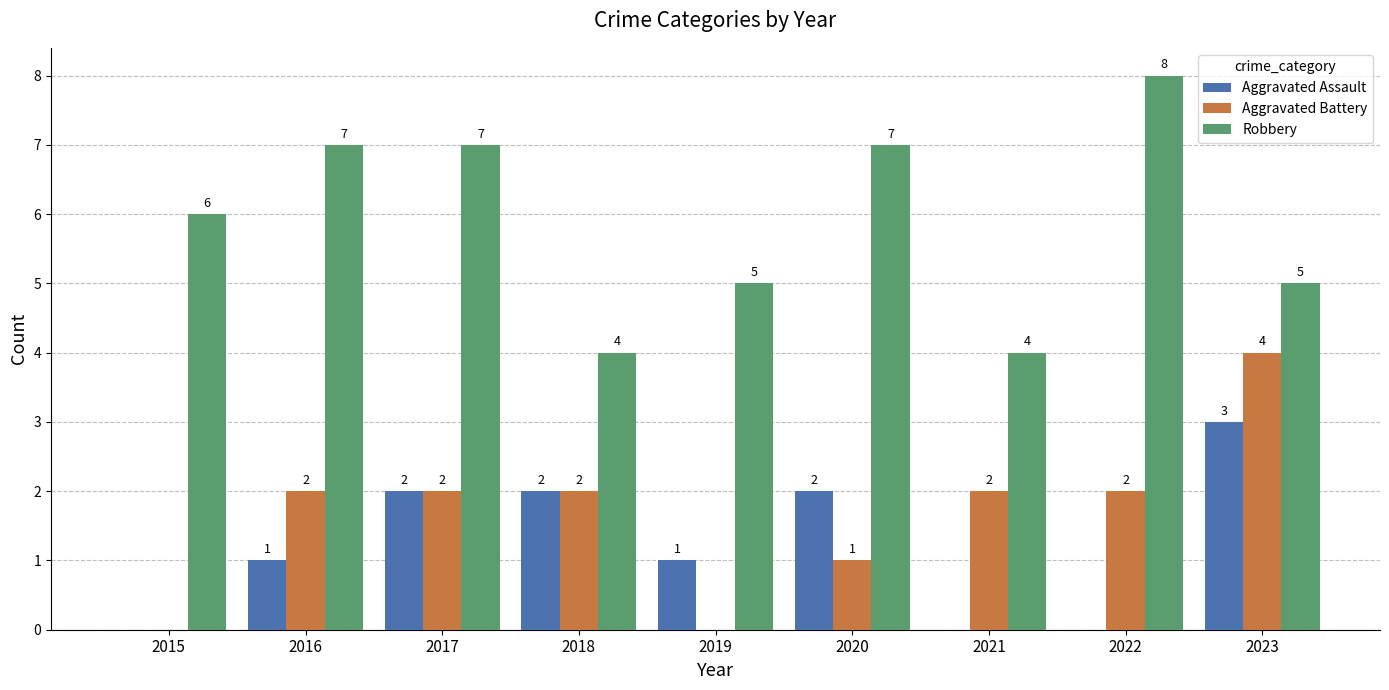

What is the sum of all Aggravated Assault values?

11